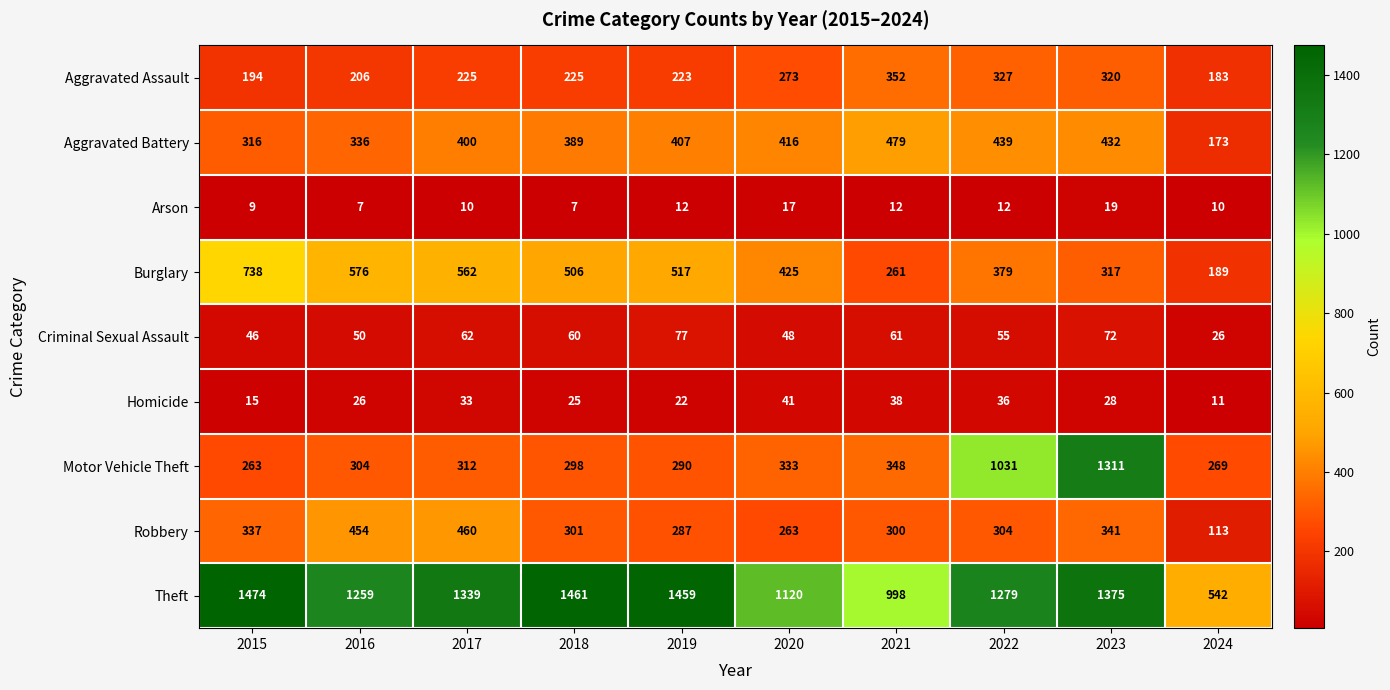

Which series has the largest range (max minus min)?

Motor Vehicle Theft